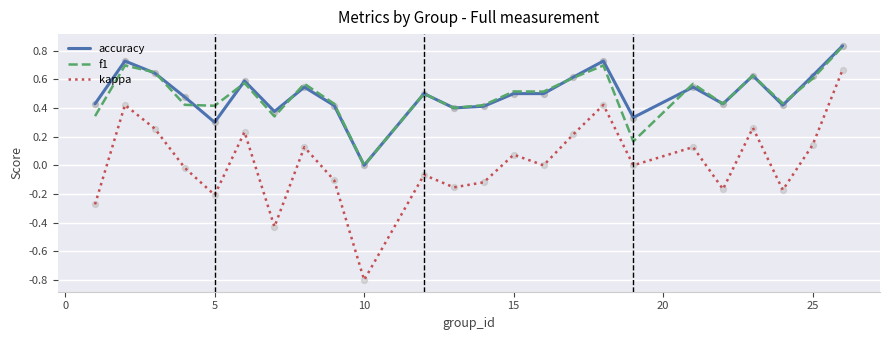

What are all the series names shown in the legend?

accuracy, f1, kappa